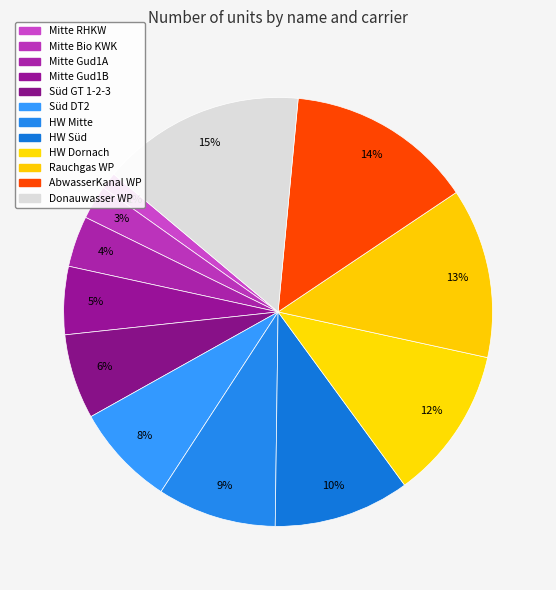

Is Donauwasser WP the majority of the pie?

No